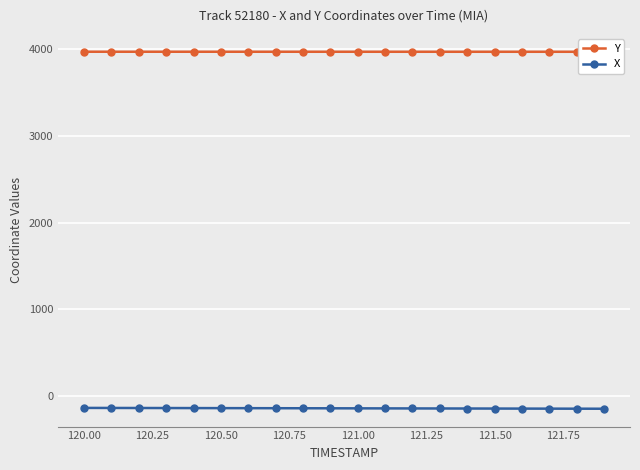

What value does the X series have at 121.00?

-140.7